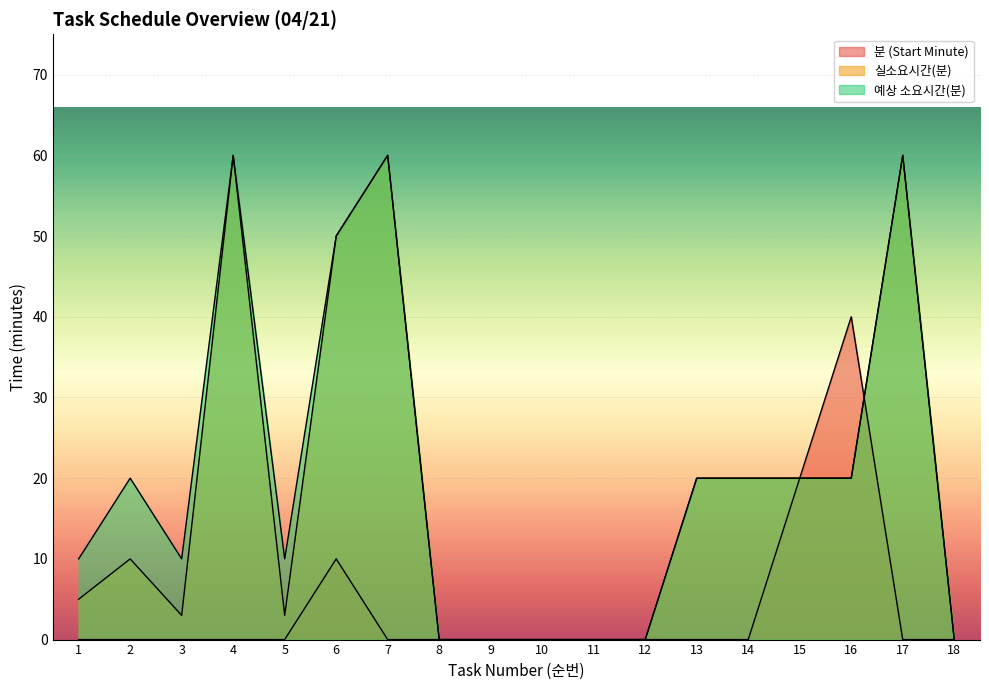

Rank the series by their maximum value, from lowest to highest.

분 (Start Minute), 실소요시간(분), 예상 소요시간(분)